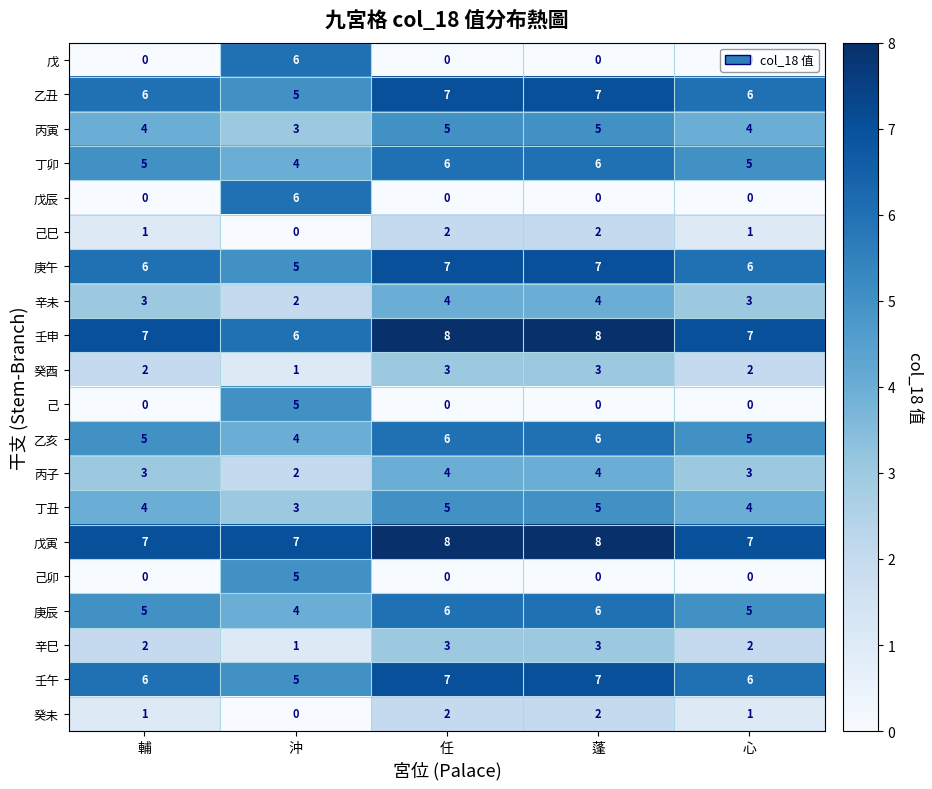

What is the total value across all series at 任?

83